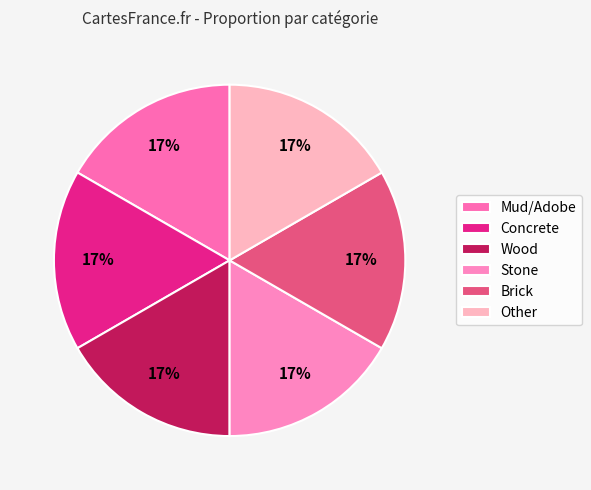

The Mud/Adobe slice represents 36% of the pie. True or false?

False